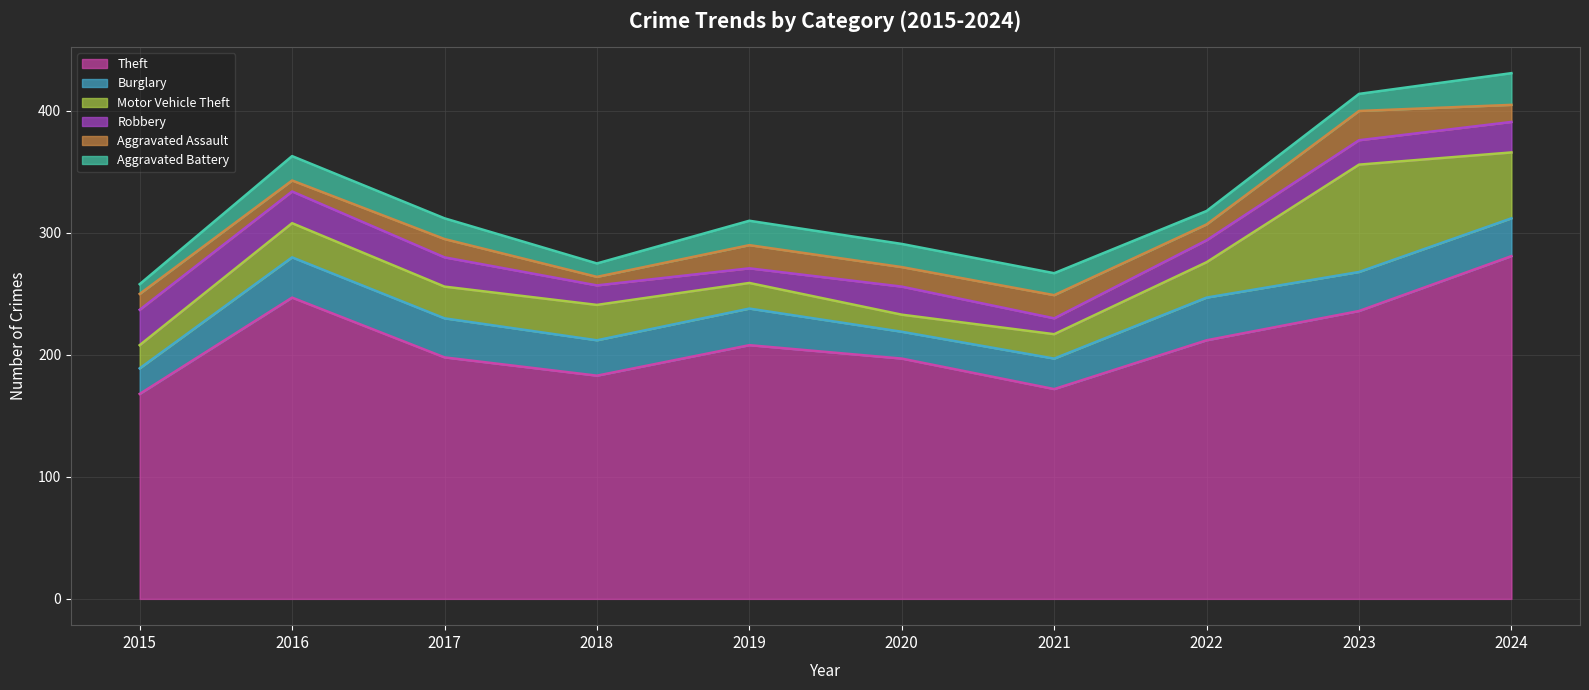

How many lines are shown in the chart?

6